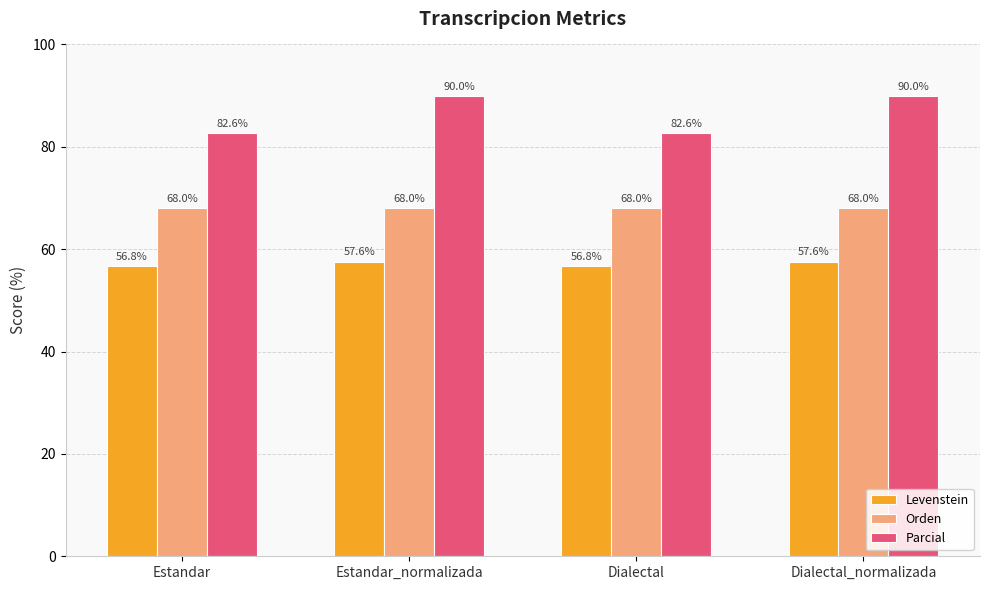

List the series in order of their peak value, highest first.

Parcial, Orden, Levenstein